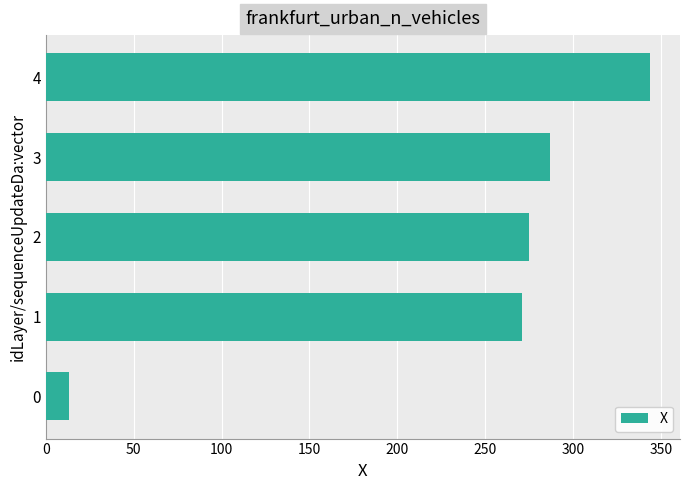

Read the value at 2.

275.2